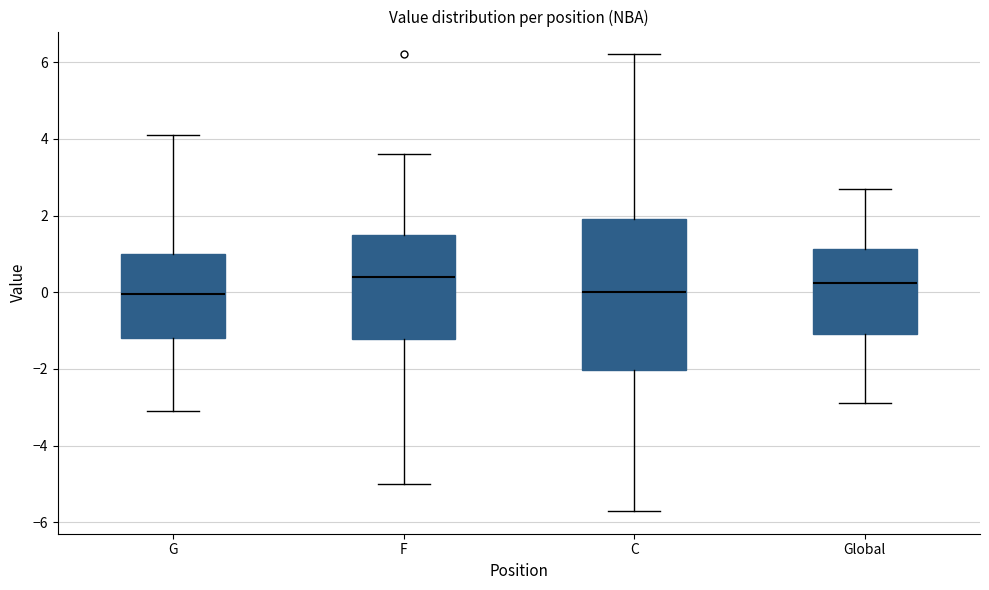

Reading left to right, transcribe this box plot: for each box, give where its median line is, the range the box spans, and where its two whiskers end, as read against the y-axis. The values are not printed on the chart, so give them approximately, as read against the axis.

G: median 0.0, box -1.2 to 1.0, whiskers -3.0 to 4.2
F: median 0.4, box -1.2 to 1.6, whiskers -5.0 to 3.6
C: median 0.0, box -2.0 to 2.0, whiskers -5.6 to 6.2
Global: median 0.2, box -1.0 to 1.2, whiskers -2.8 to 2.8